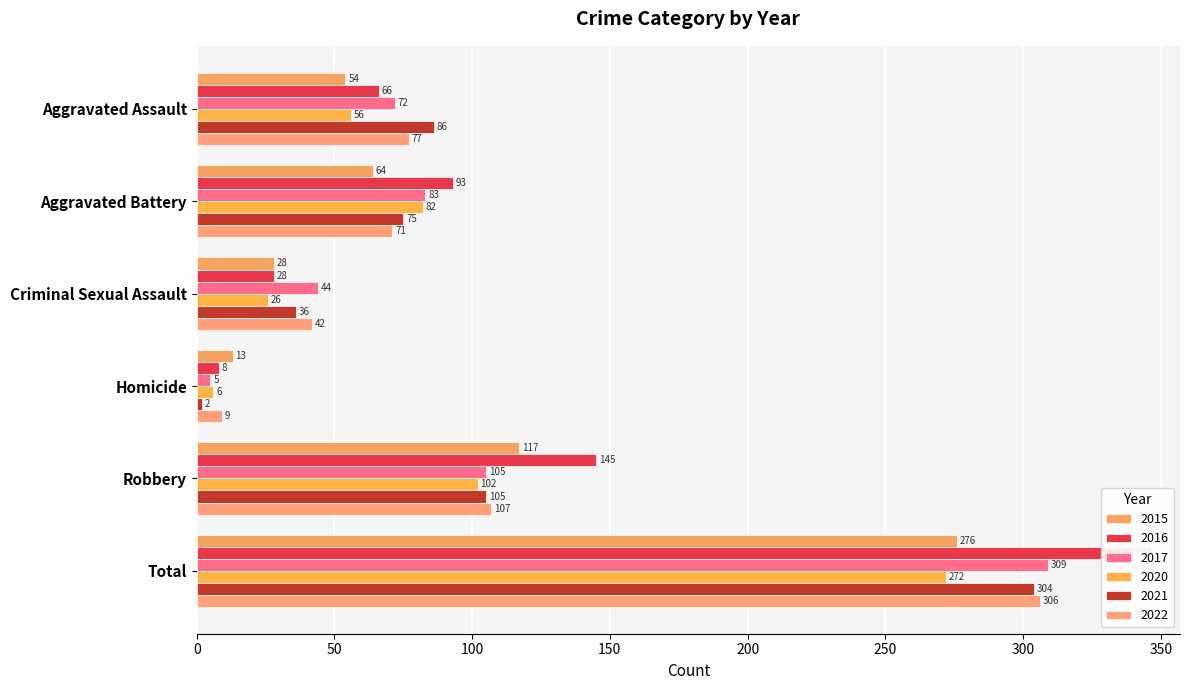

Which series changed the most between Aggravated Assault and Homicide?

2021